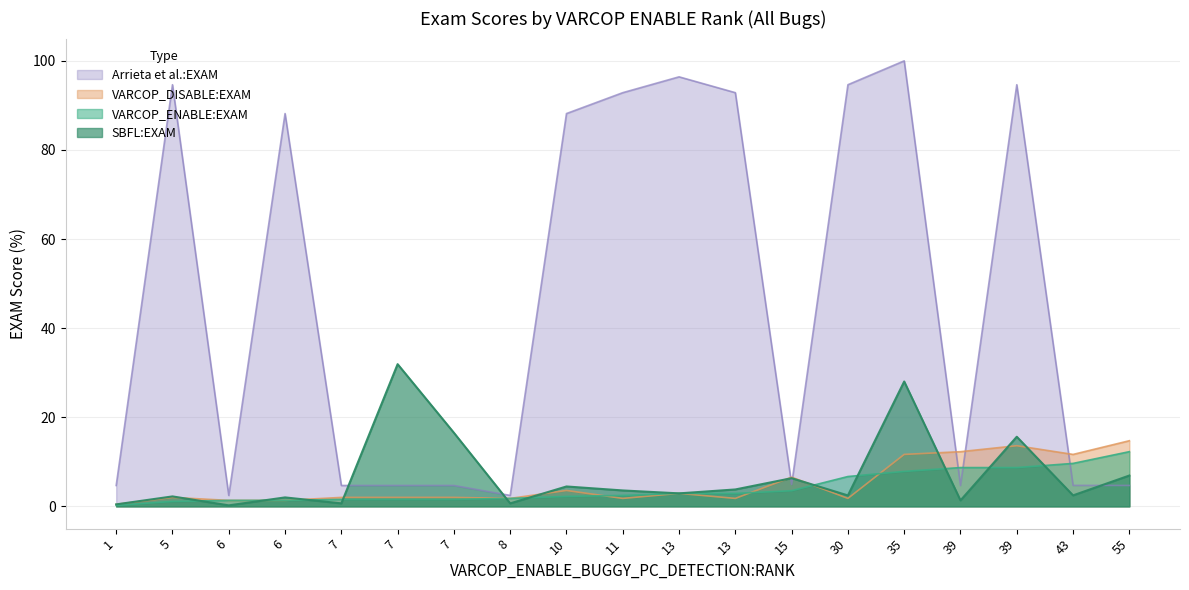

The value of SBFL:EXAM at 39 is 2.0. True or false?

False